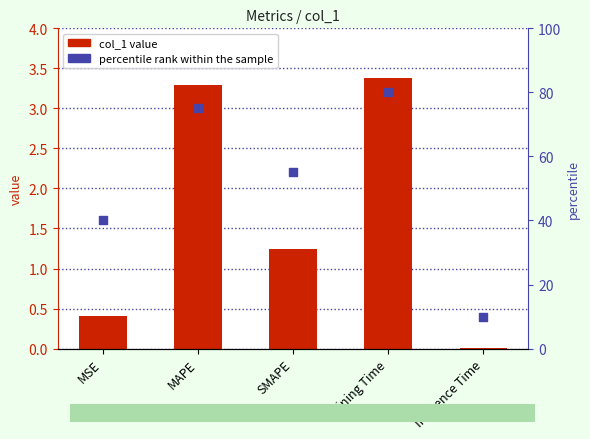

What is the total value across all series at MAPE?

78.3